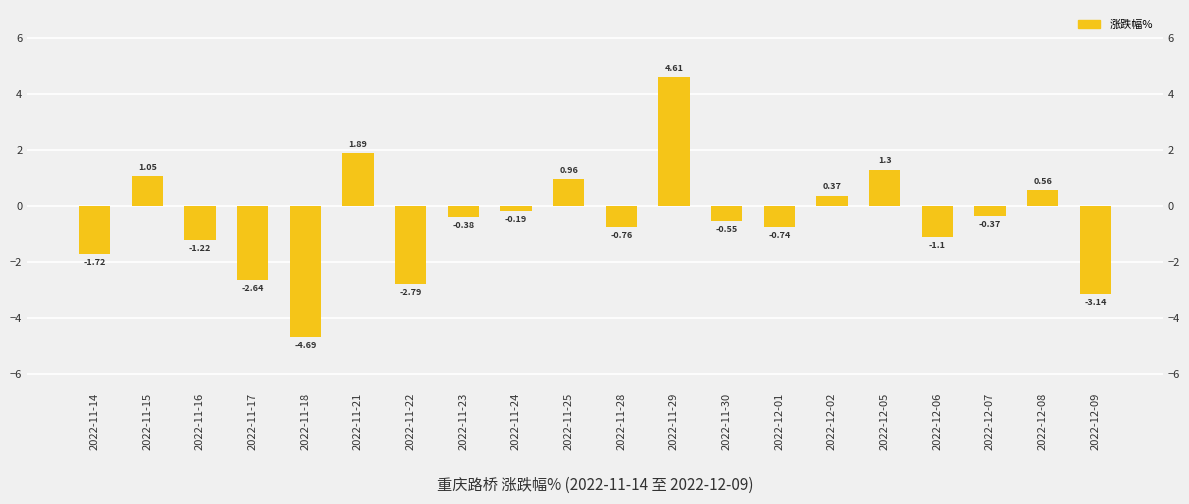

Where is the data nearest to the value 0?

2022-11-24